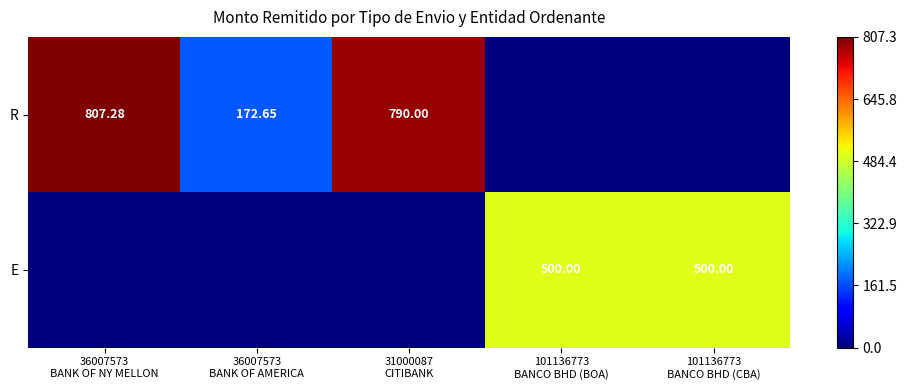

Where is R nearest to the value 403?

36007573 BANK OF AMERICA